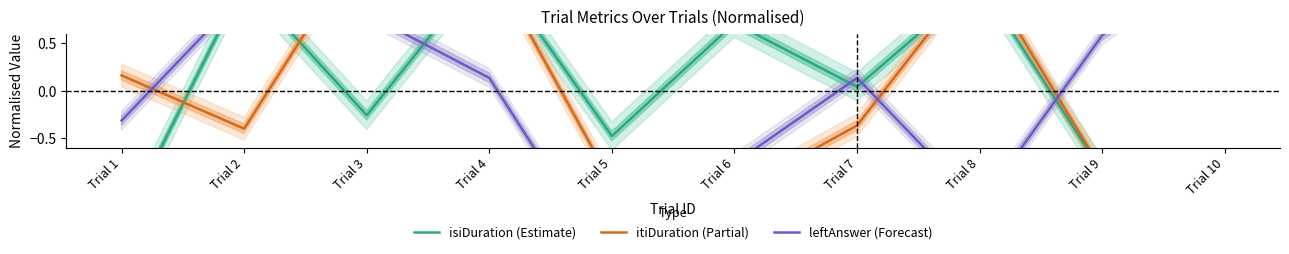

At Trial 7, list the series in order from largest to smallest.

leftAnswer (Forecast), isiDuration (Estimate), itiDuration (Partial)